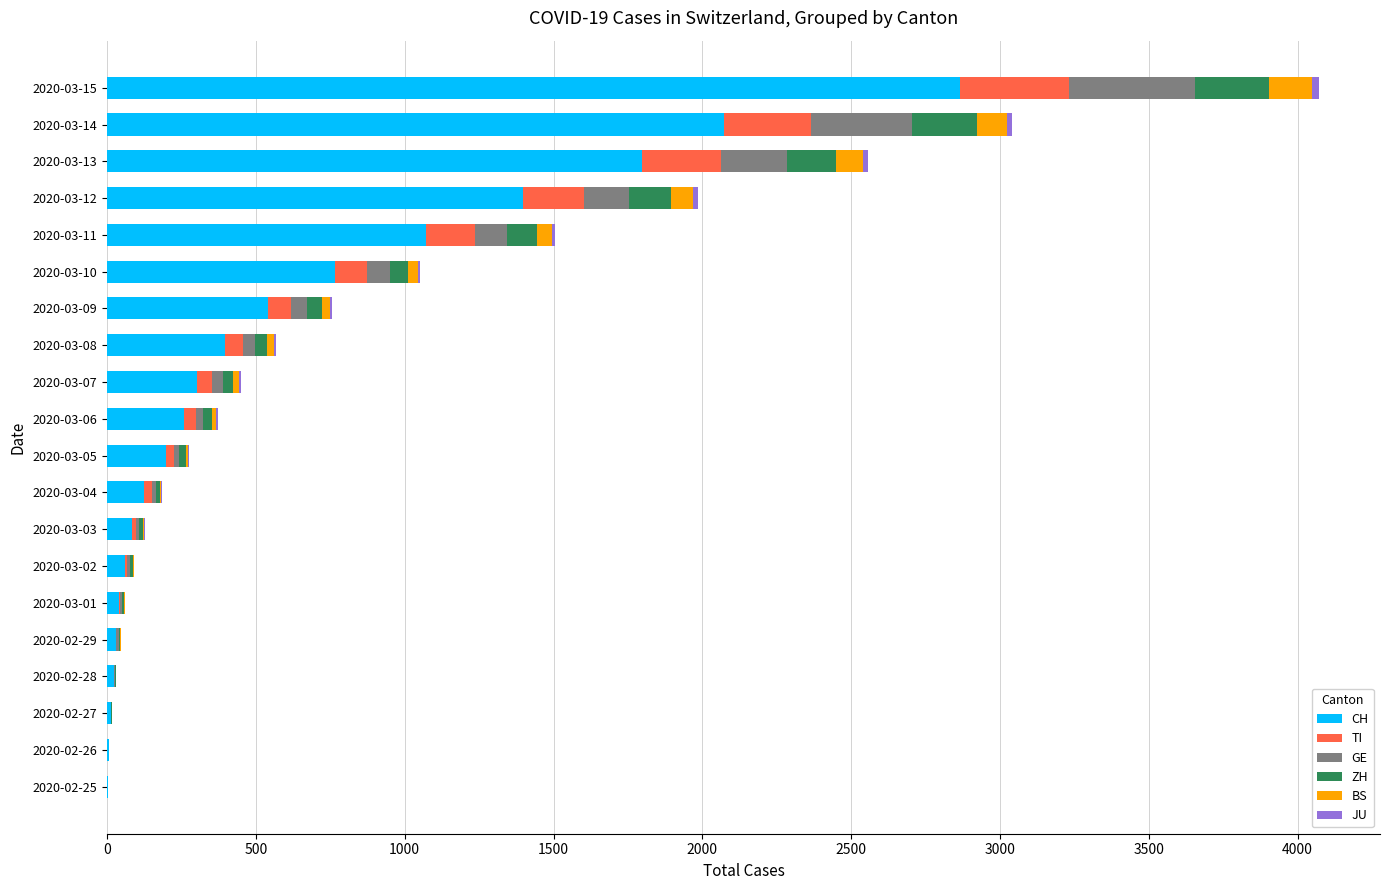

What is the highest value of the CH series?

2864